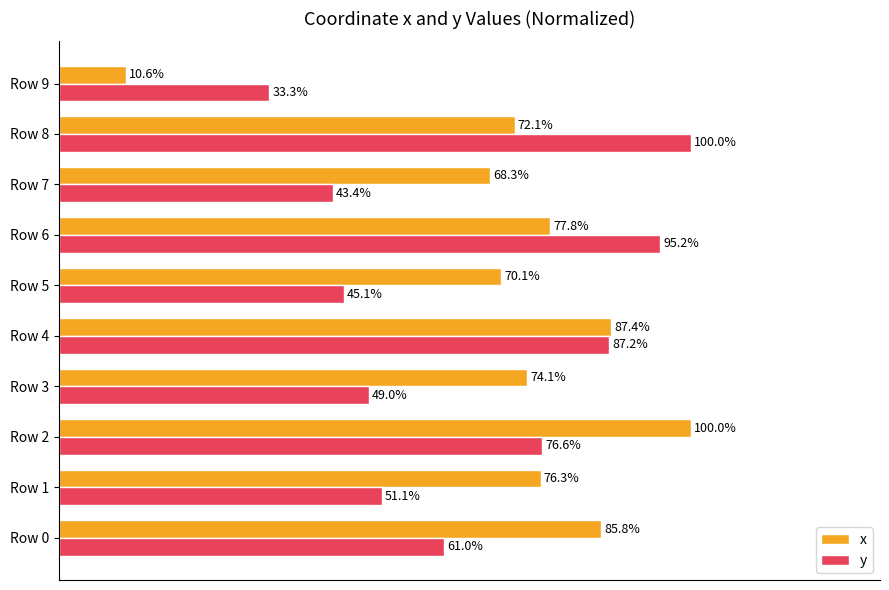

Which series has the widest spread of values?

x